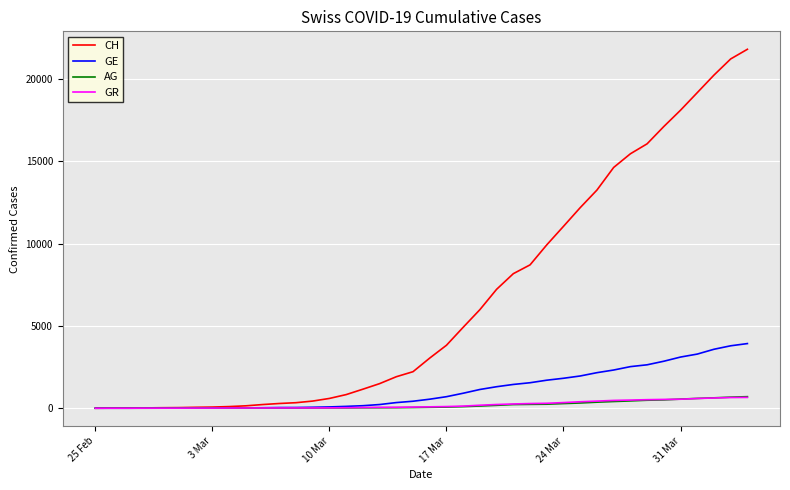

Which series has the widest spread of values?

CH